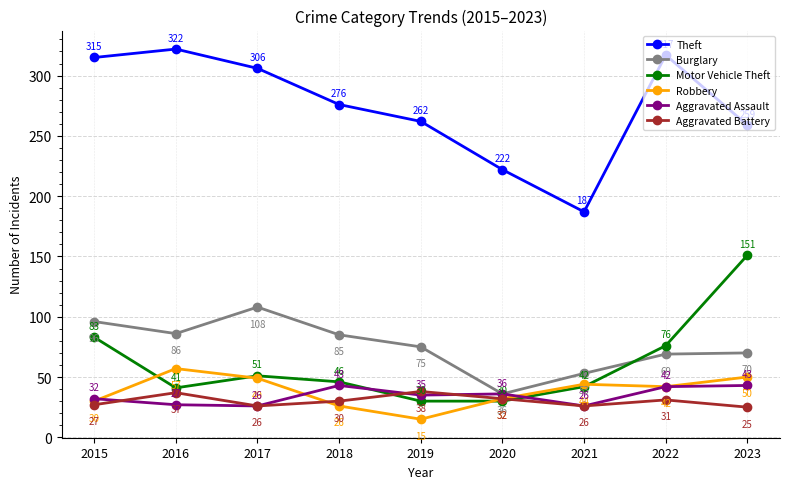

The value of Motor Vehicle Theft at 2019 is 30. True or false?

True